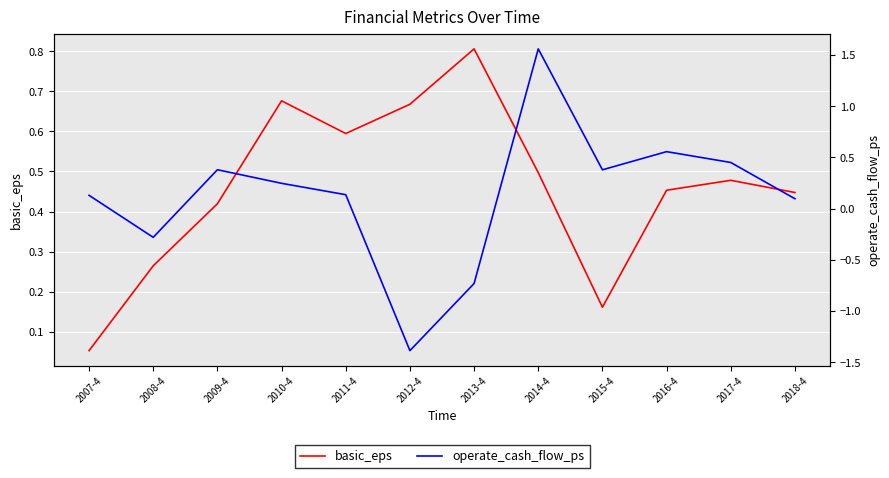

Where is the first local minimum for operate_cash_flow_ps?

2008-4